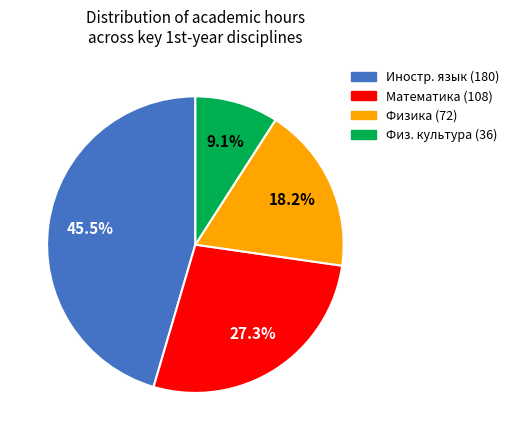

Is there any slice that represents more than half of the pie?

No